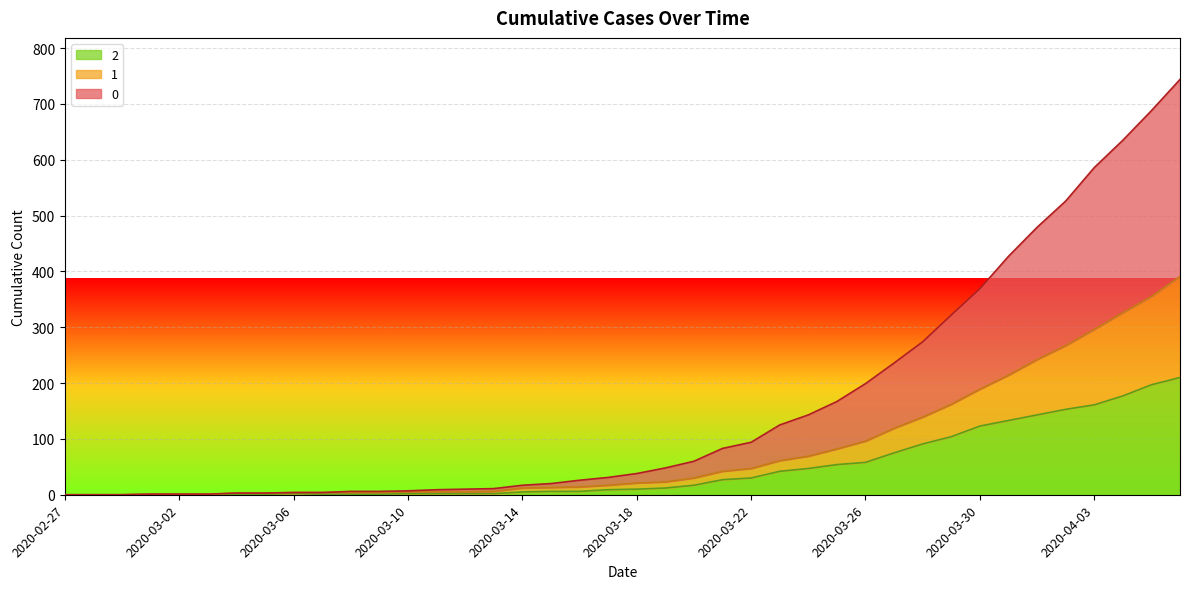

What is the sum of all 0 values?

6403